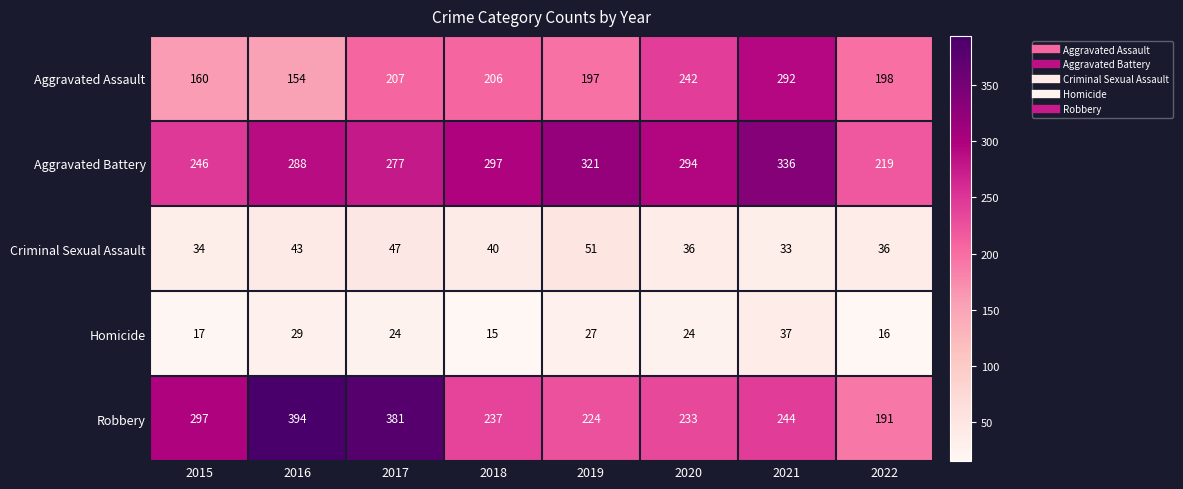

How many data points does each series have?

8